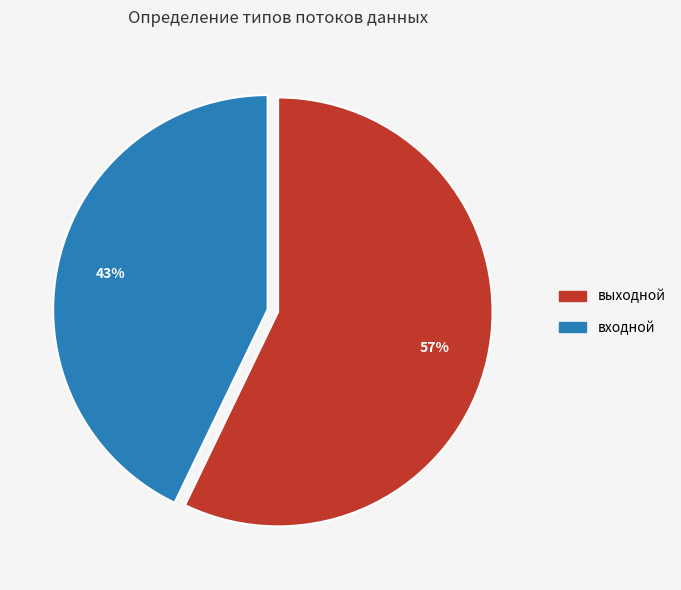

How many segments does this pie chart have?

2